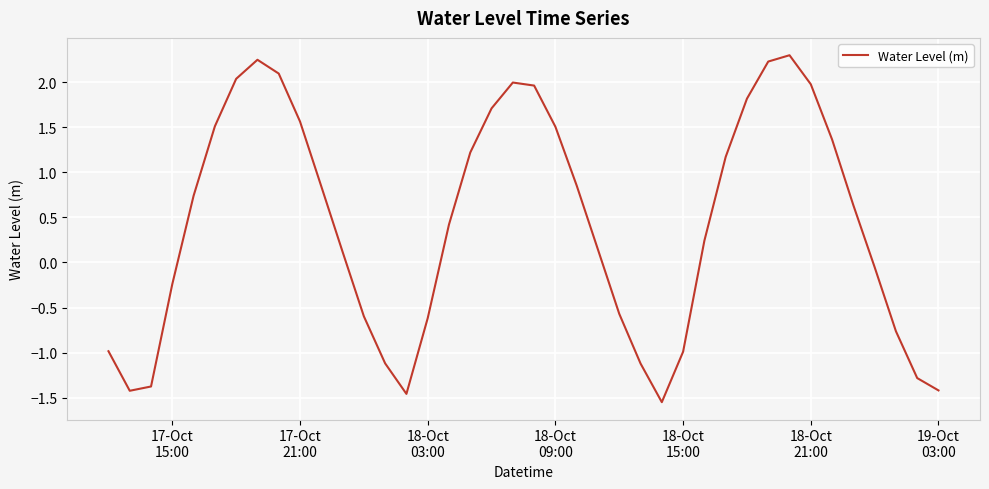

What is the maximum value shown in the chart?

2.3